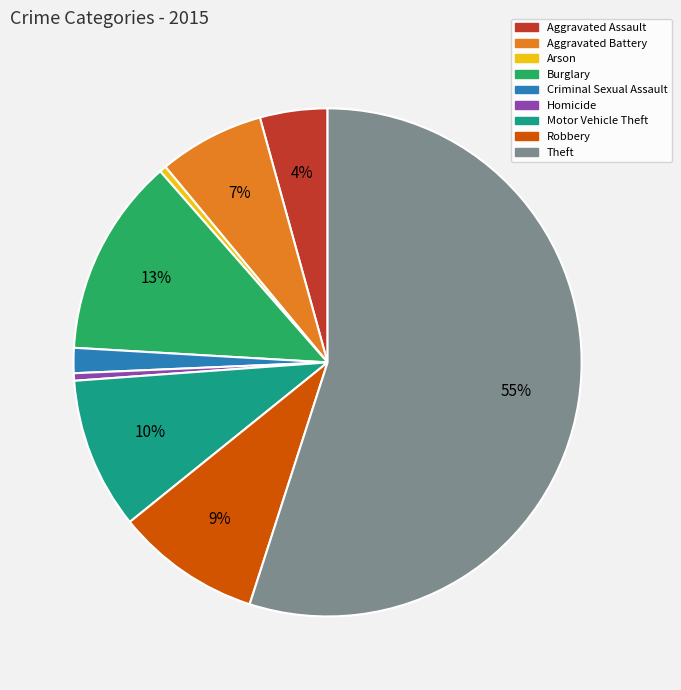

To the nearest percent, what percentage of the pie is Robbery?

9%